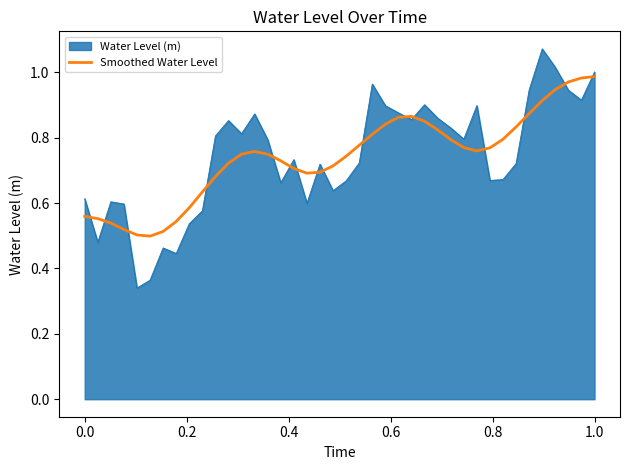

Which series has the widest spread of values?

Water Level (m)